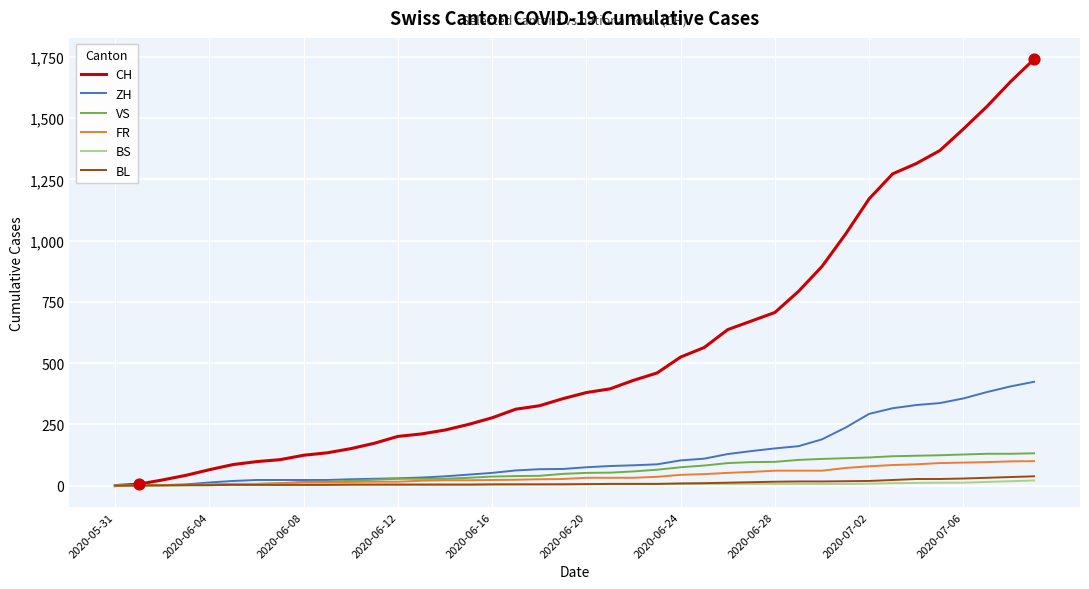

Which series has the largest total across all categories?

CH